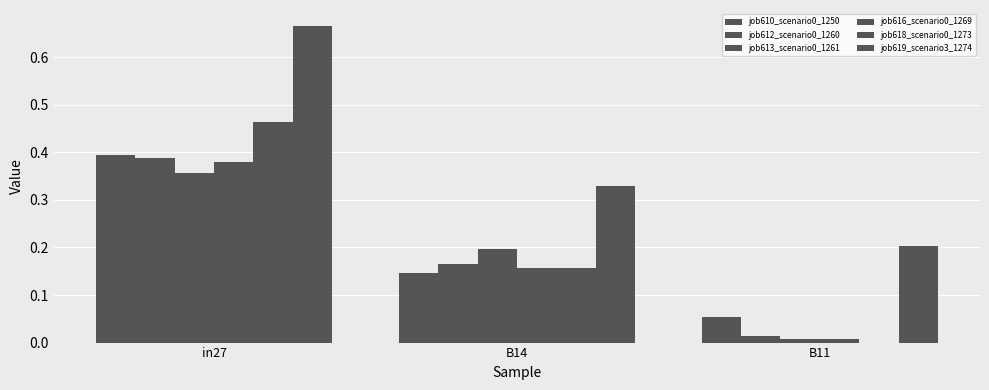

At which category is the sum across all series the highest?

in27